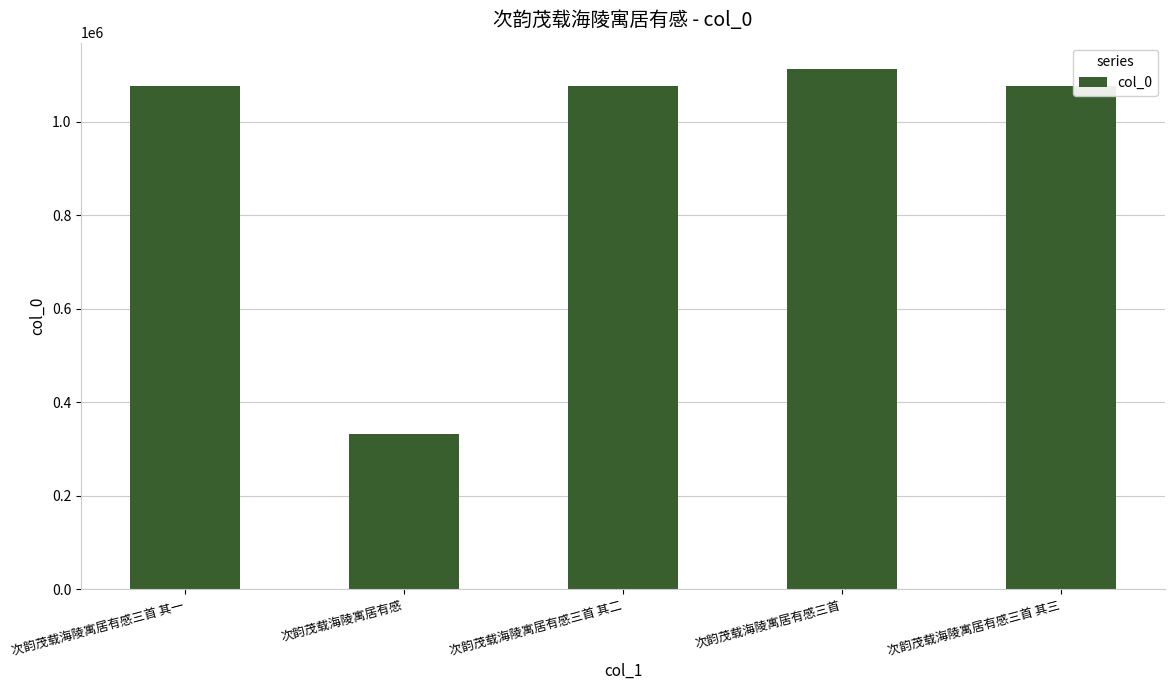

True or false: the data shows 1077520 at 次韵茂载海陵寓居有感三首 其一.

True